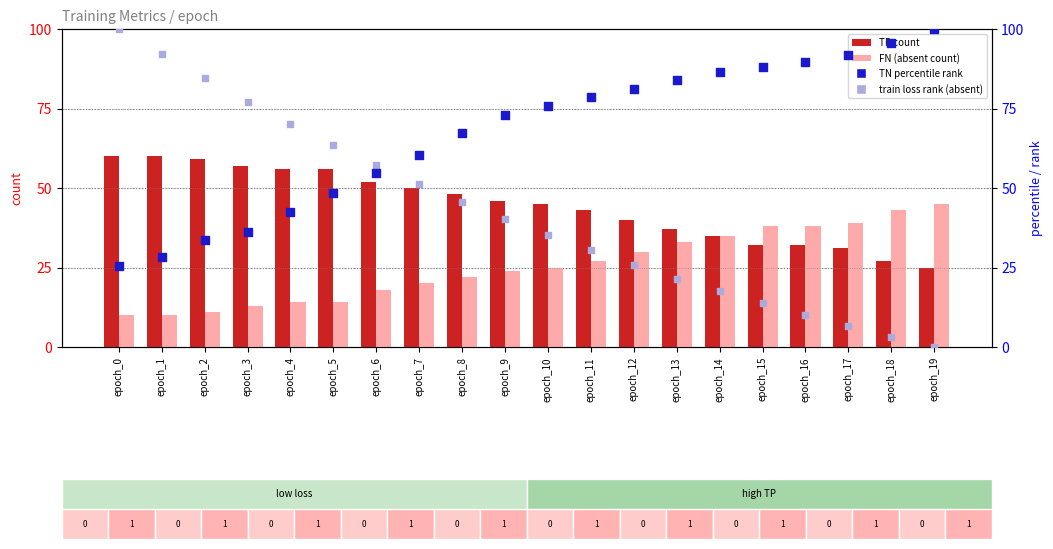

Is the value of FN (absent count) at epoch_0 greater than the value of train loss (rank, Detection Call=ABSENT) at epoch_10?

No